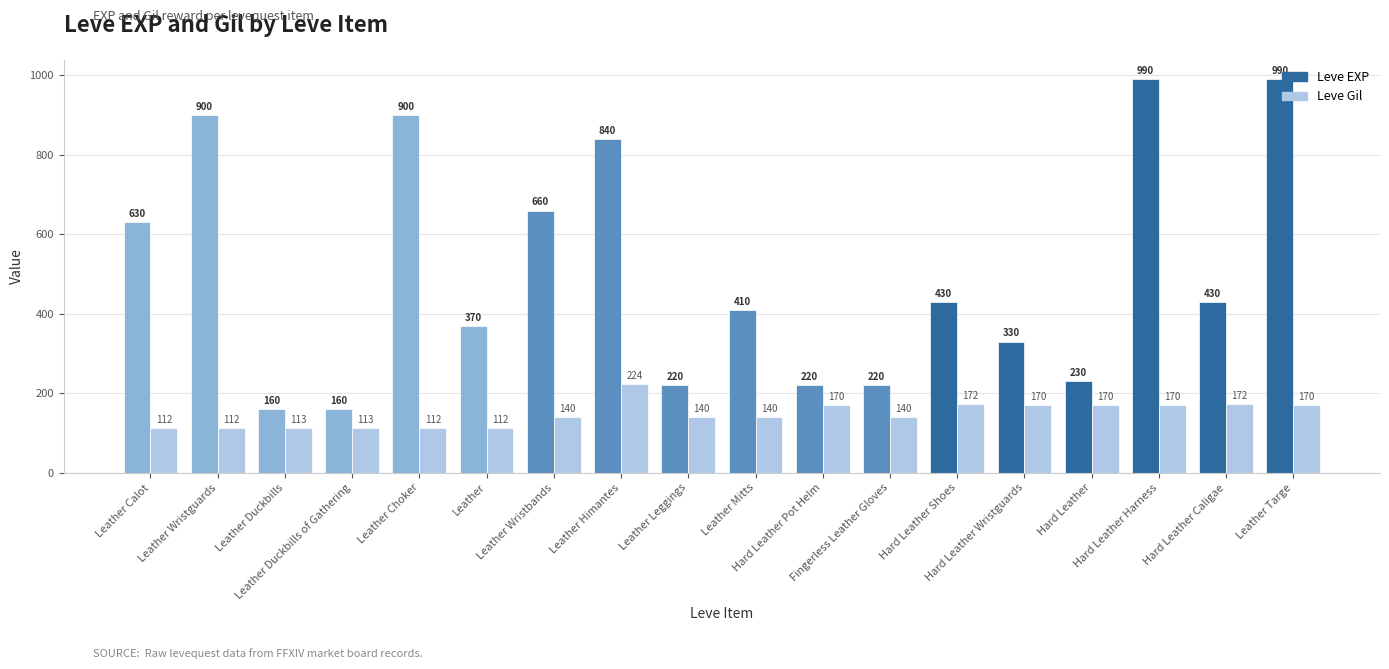

True or false: Leve Gil has a value of 102 at Hard Leather Pot Helm.

False